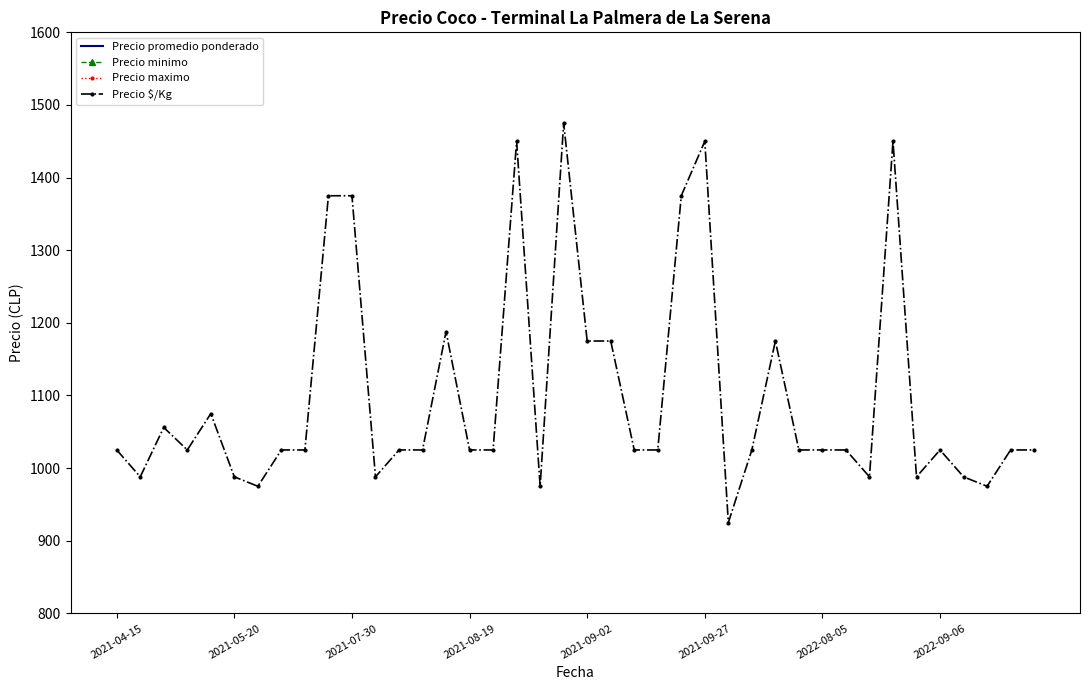

Where is Precio $/Kg nearest to the value 1200?

14